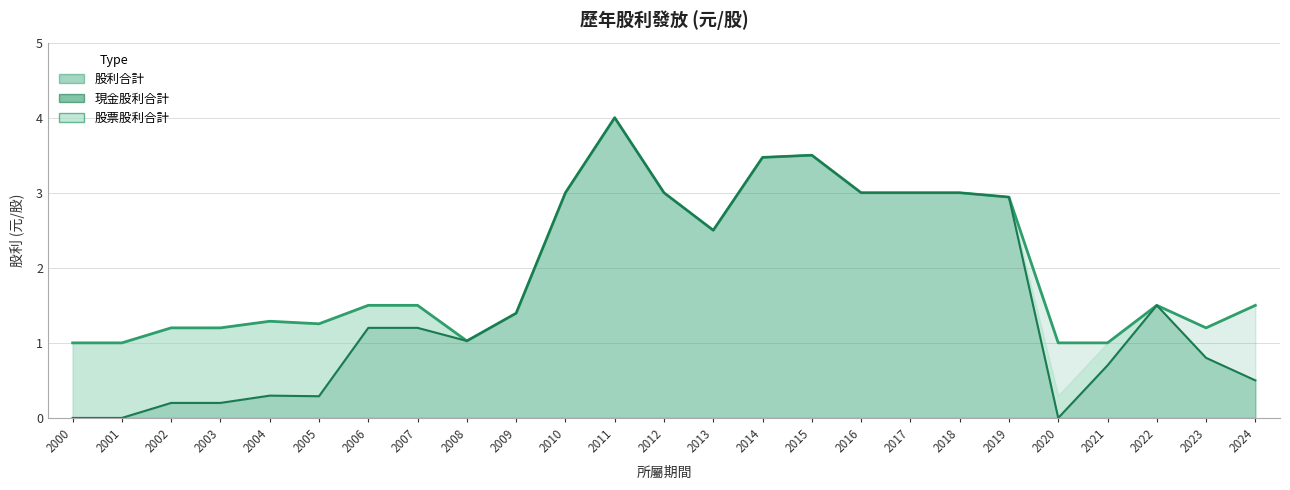

True or false: 現金股利合計 and 股利合計 cross at least once.

False